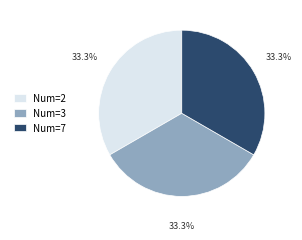

Is the sum of Num=3 and Num=7 greater than half?

Yes